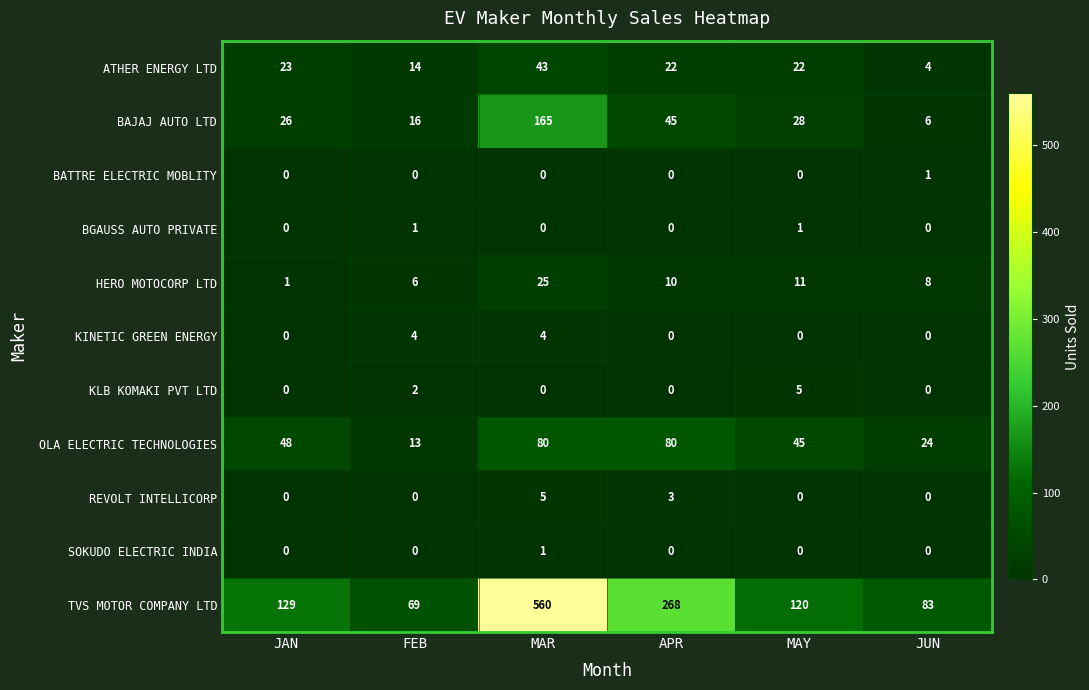

At which label is OLA ELECTRIC TECHNOLOGIES closest to 46?

MAY